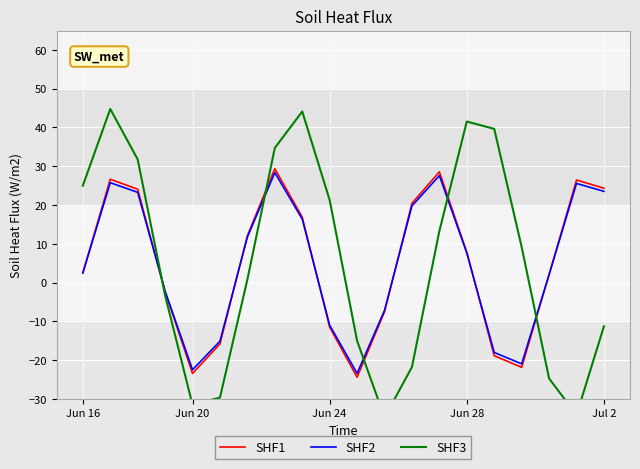

What is the spread (max minus min) of values at 8?

27.8